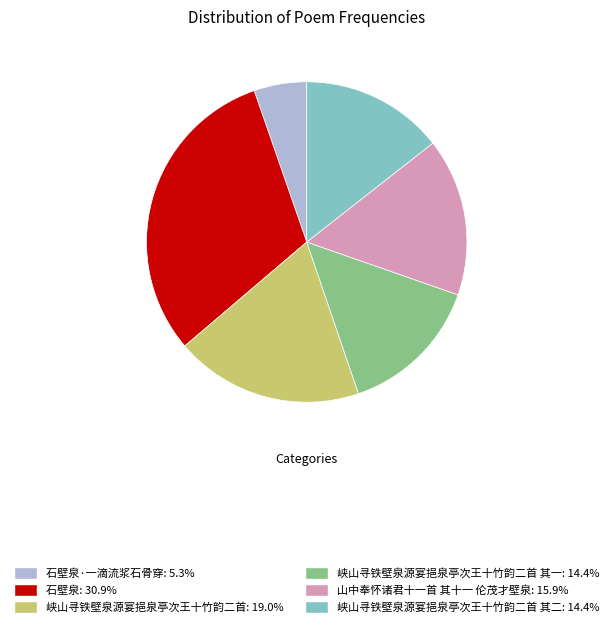

Is there any slice that represents more than half of the pie?

No